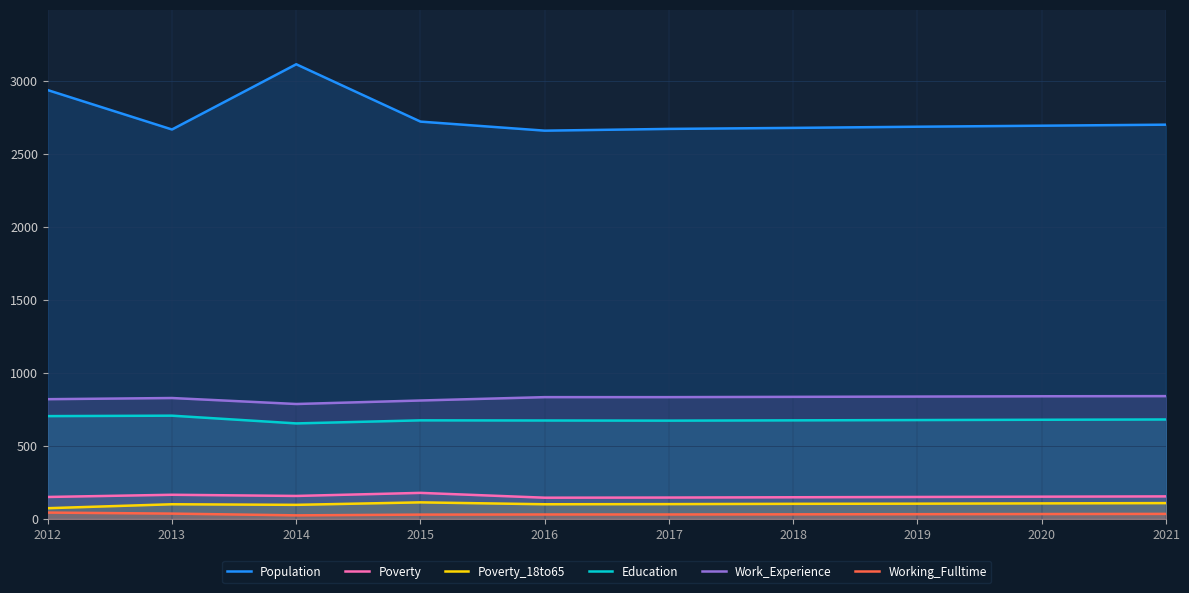

What is the value of the Poverty point at the 3rd from the left?

158